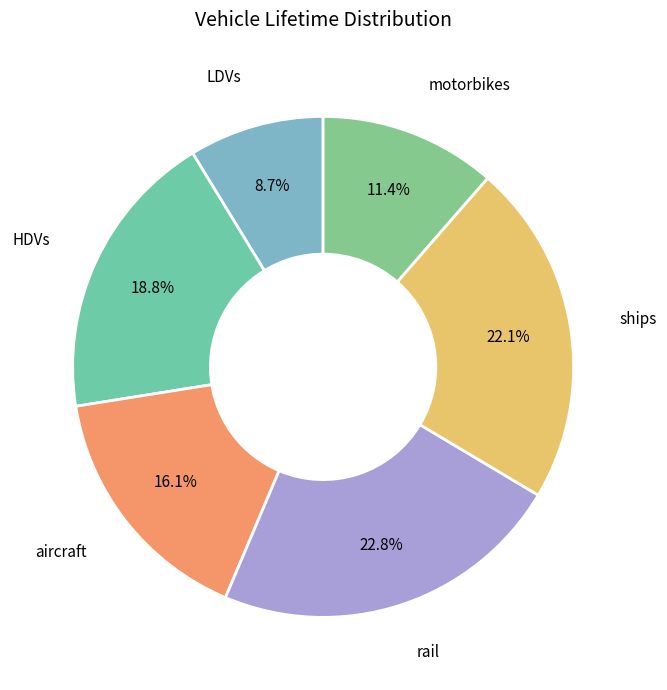

To the nearest percent, what is the difference between the largest and smallest slice percentages?

14%